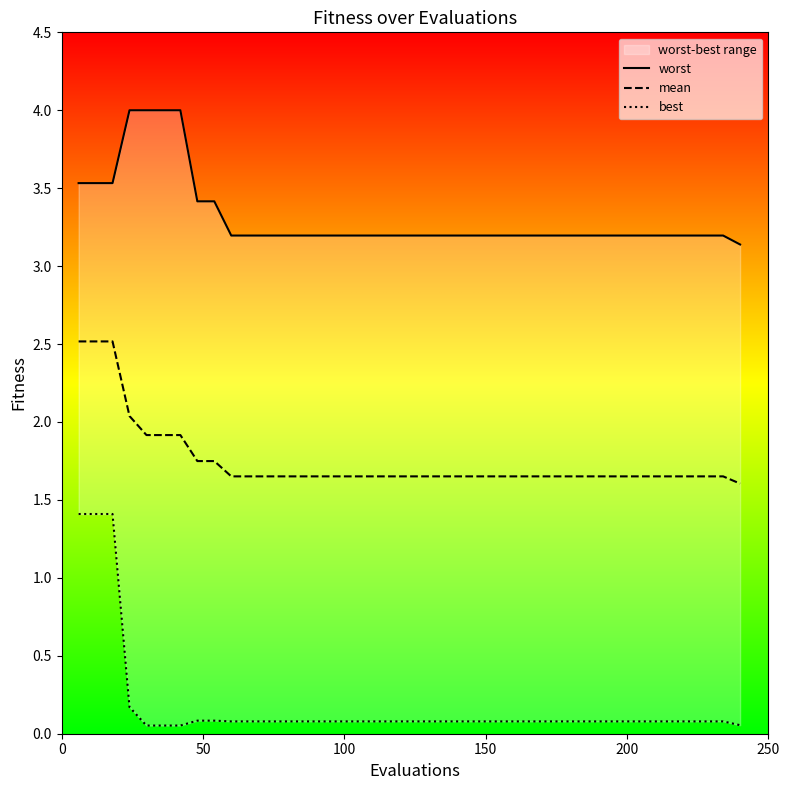

What is the maximum value for mean?

2.5